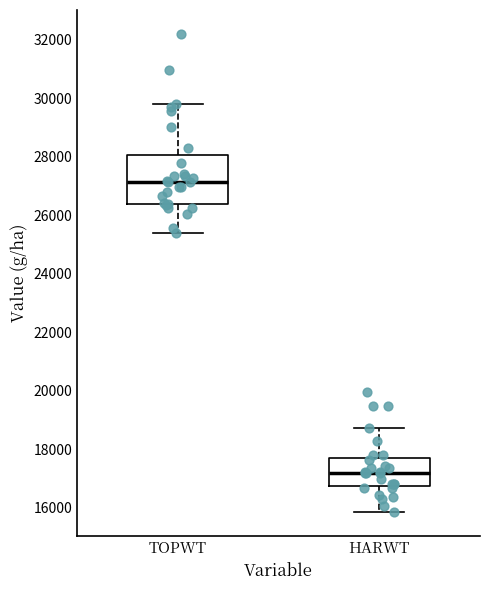

Comparing the boxes themselves (not the whiskers), which one is the tallest?

TOPWT